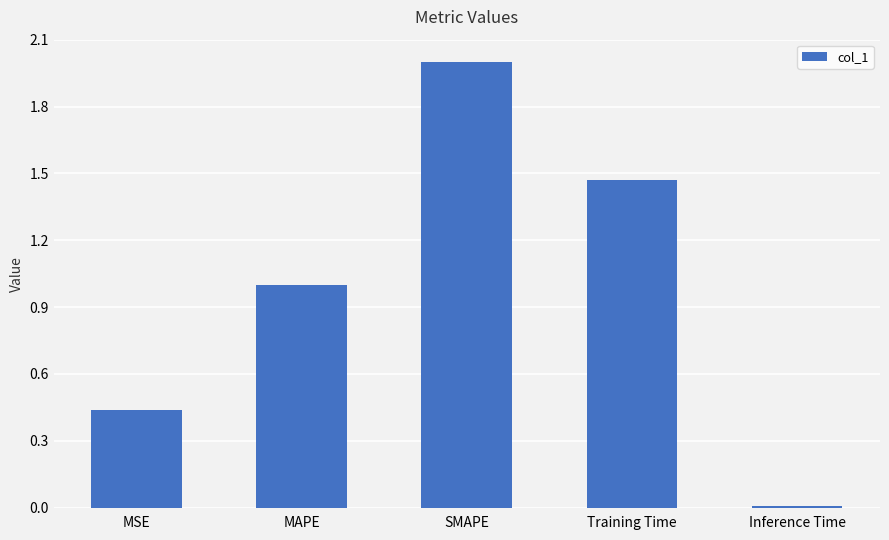

What is the maximum value shown in the chart?

2.0